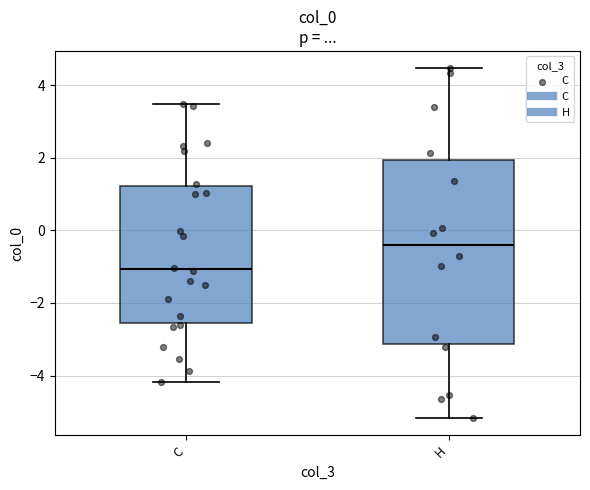

Reading left to right, read every box against the y-axis: the position of its median line, the range the box covers, and the ends of its whiskers. The values are not printed on the chart, so give them approximately, as read against the axis.

C: median -1.0, box -2.6 to 1.2, whiskers -4.2 to 3.4
H: median -0.4, box -3.2 to 2.0, whiskers -5.2 to 4.4